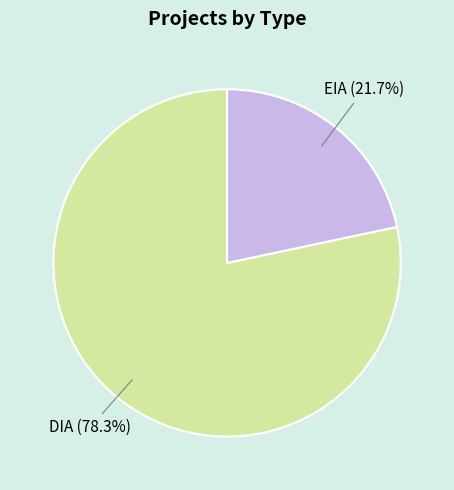

Is there a majority slice in this chart?

Yes